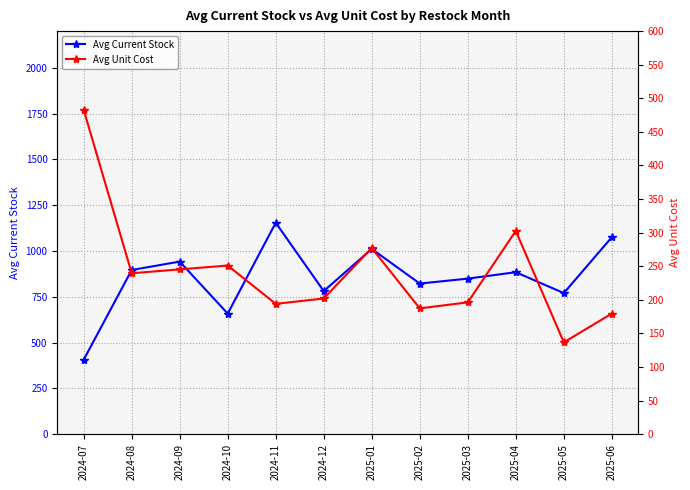

At which label does Avg Current Stock reach its peak?

2024-11